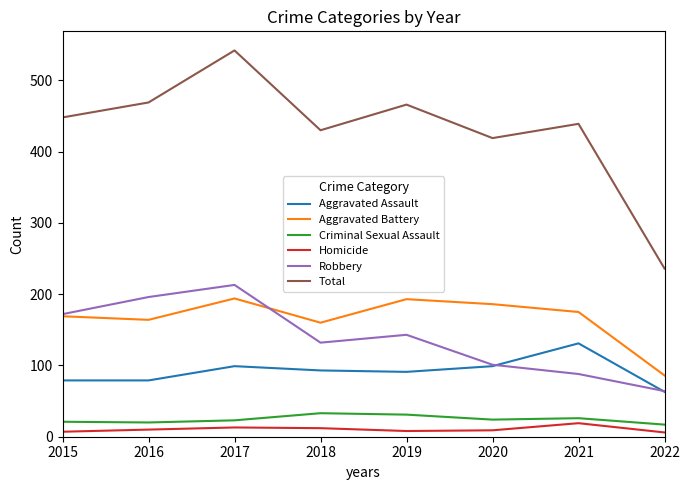

Rank the series at 2017 from highest to lowest value.

Total, Robbery, Aggravated Battery, Aggravated Assault, Criminal Sexual Assault, Homicide